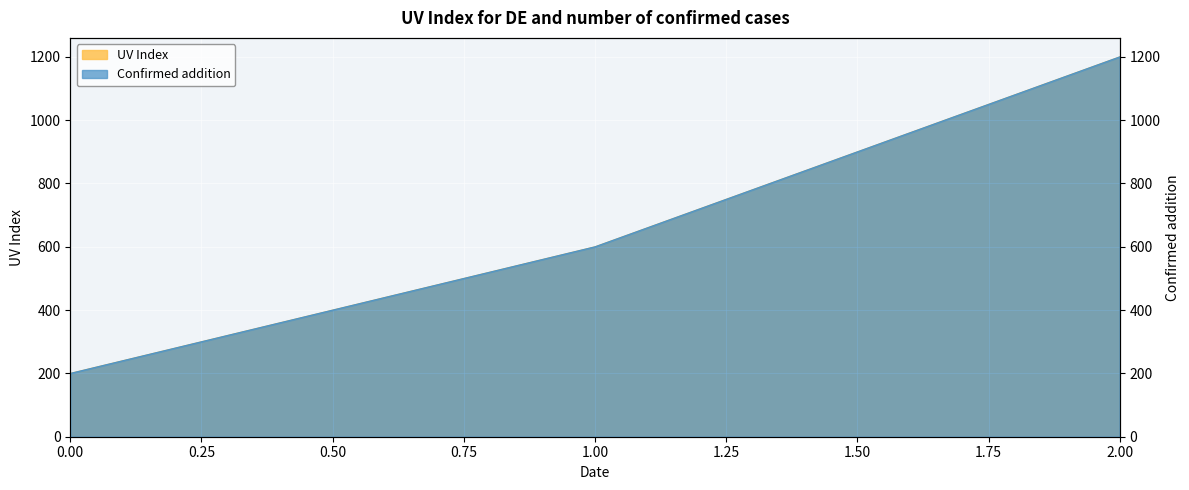

What is the difference between the maximum and minimum values in the Confirmed Addition series?

1000